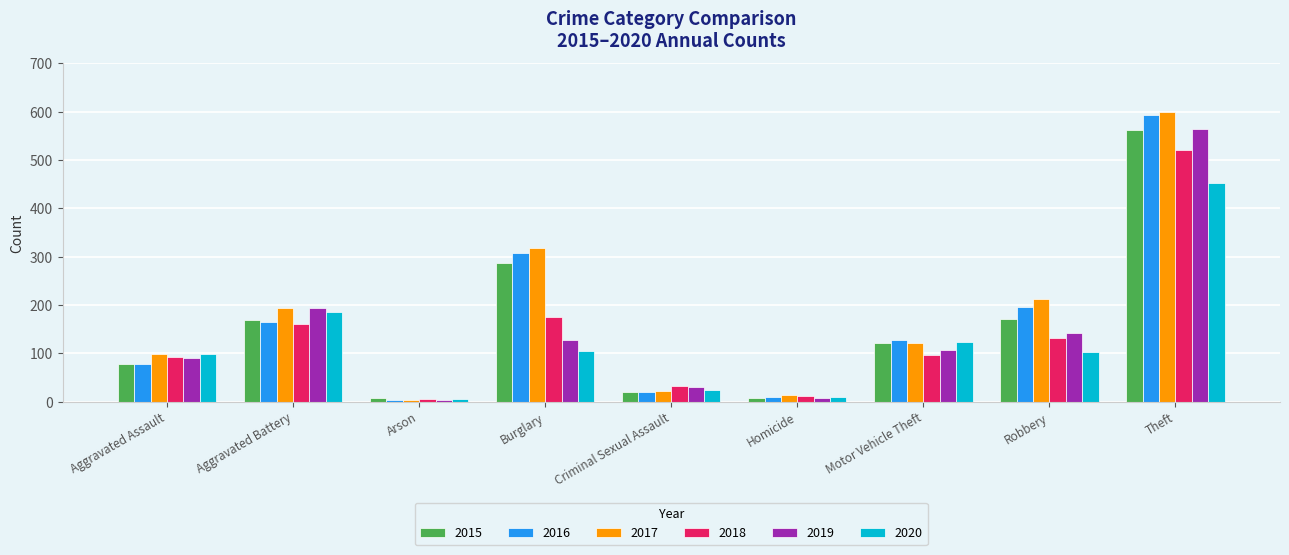

What is the value of the 2018 bar at the 5th from the left?

33